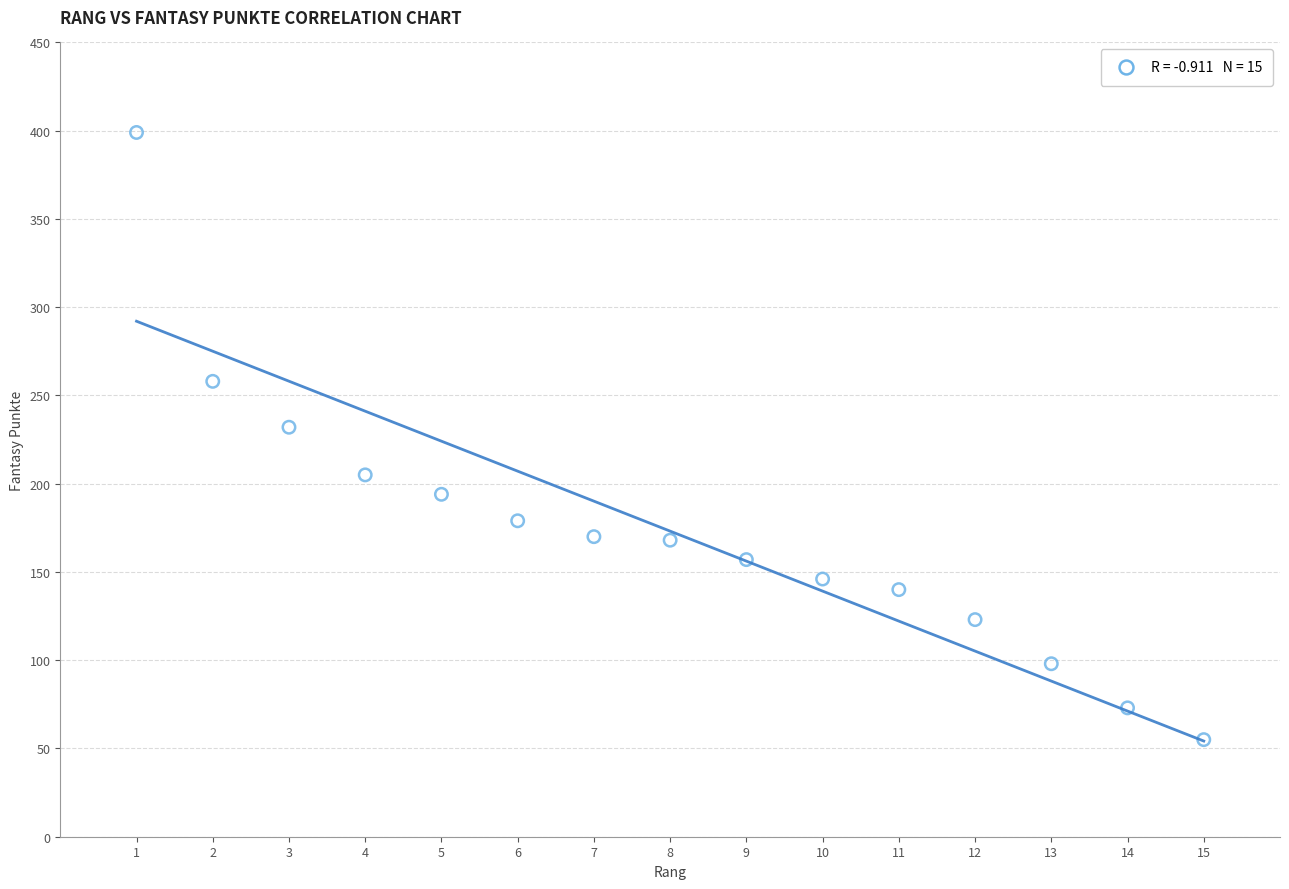

What is the range of X values (max minus min)?

14